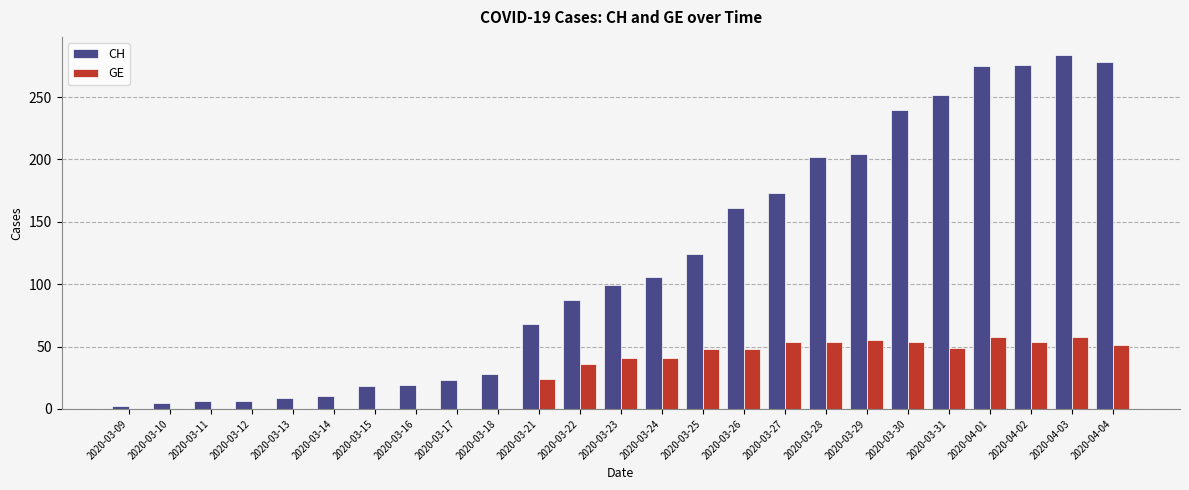

What is the sum of all CH values?

2955